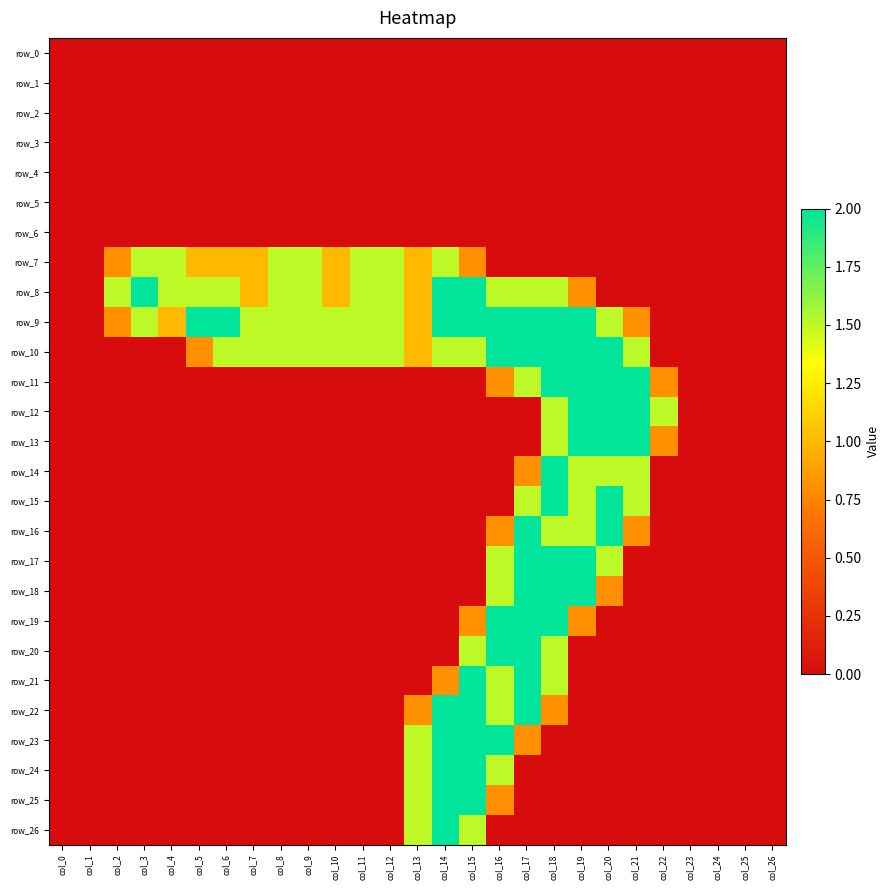

Rank the series by their maximum value, from lowest to highest.

row_0, row_1, row_2, row_3, row_4, row_5, row_6, row_7, row_8, row_9, row_10, row_11, row_12, row_13, row_14, row_15, row_16, row_17, row_18, row_19, row_20, row_21, row_22, row_23, row_24, row_25, row_26